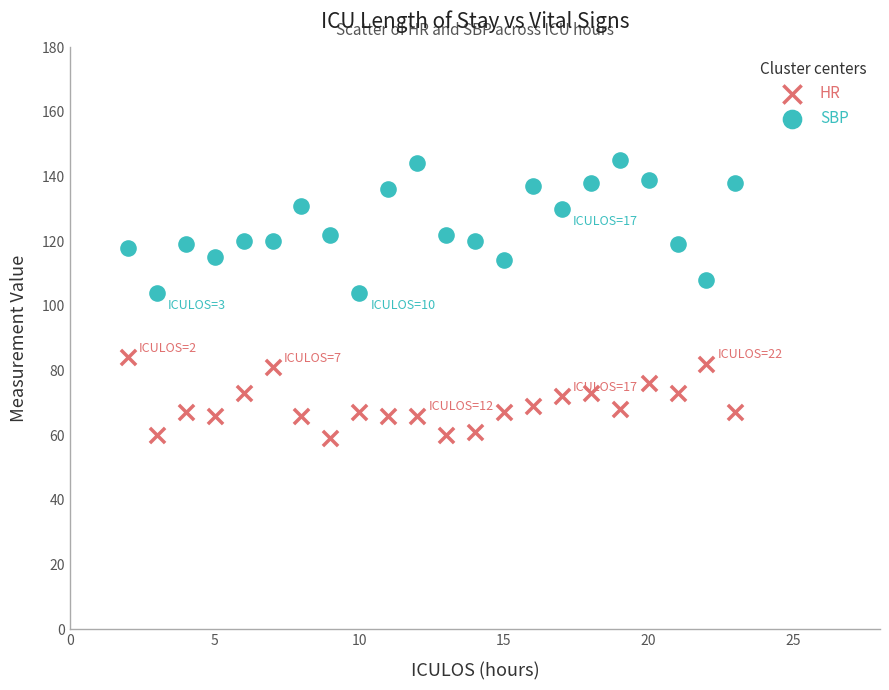

Which series reaches the minimum Y coordinate?

HR